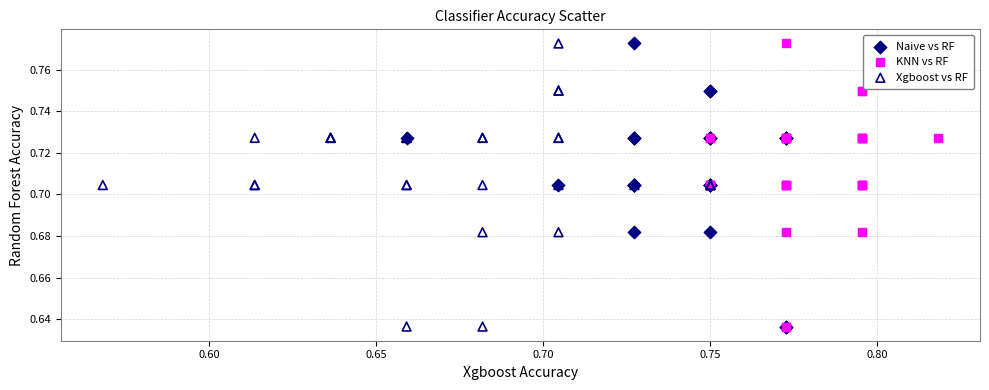

What are all the series names shown in the legend?

Naive vs RF, KNN vs RF, Xgboost vs RF